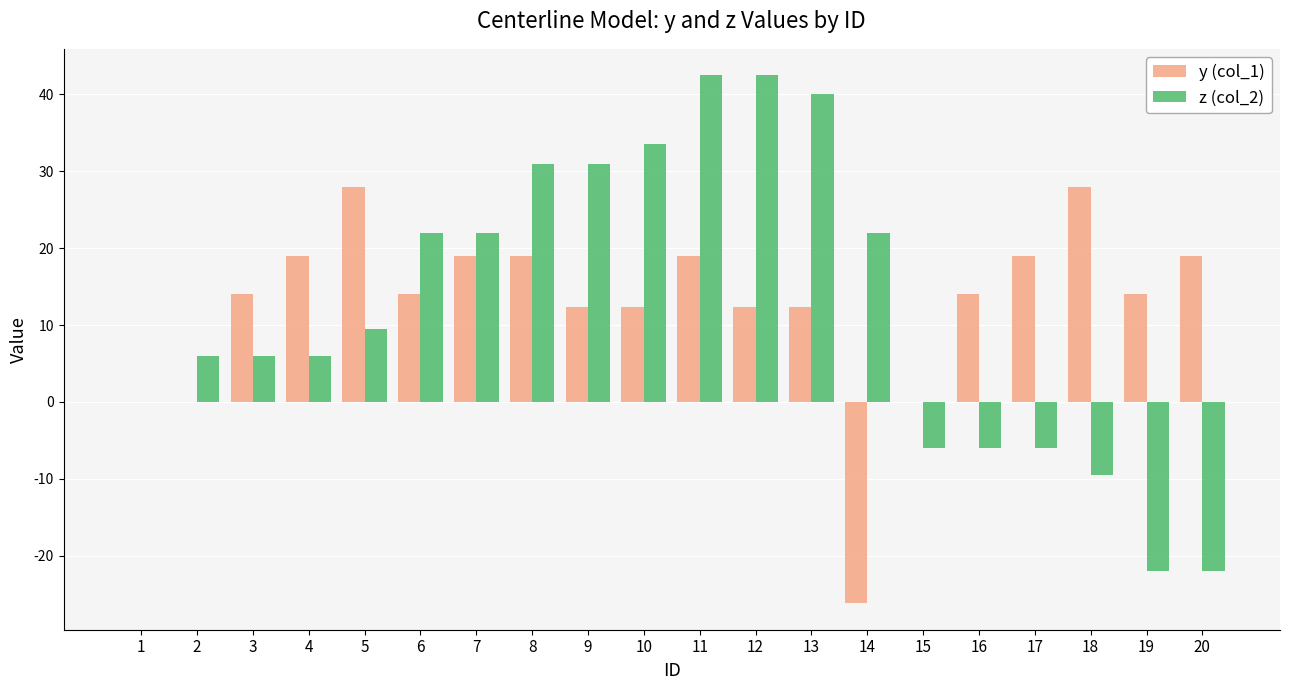

What is the maximum value for z (col_2)?

42.5